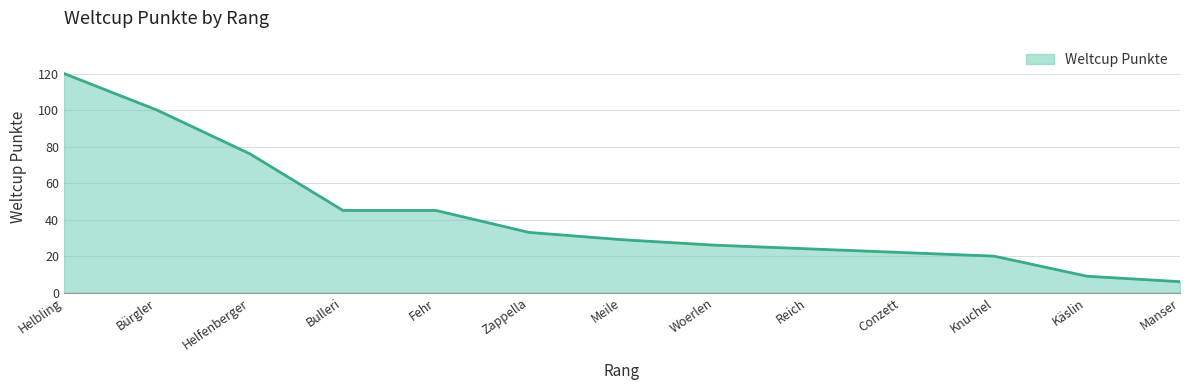

Which has a higher value, Reich or Manser?

Reich